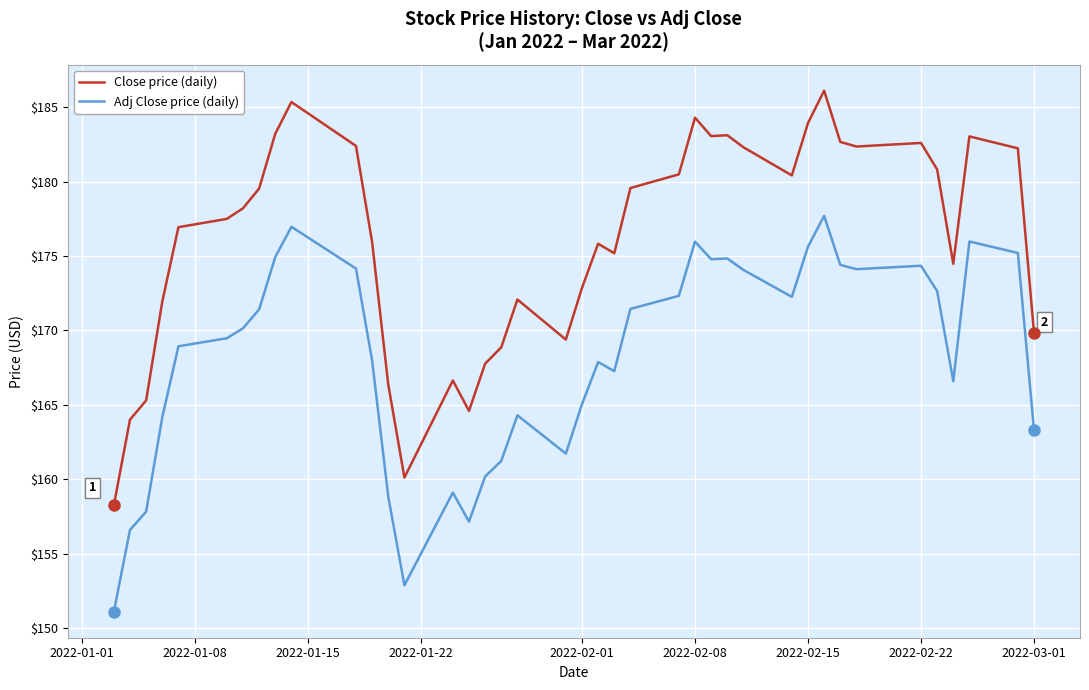

List the series in order of their peak value, highest first.

Close price (daily), Adj Close price (daily)